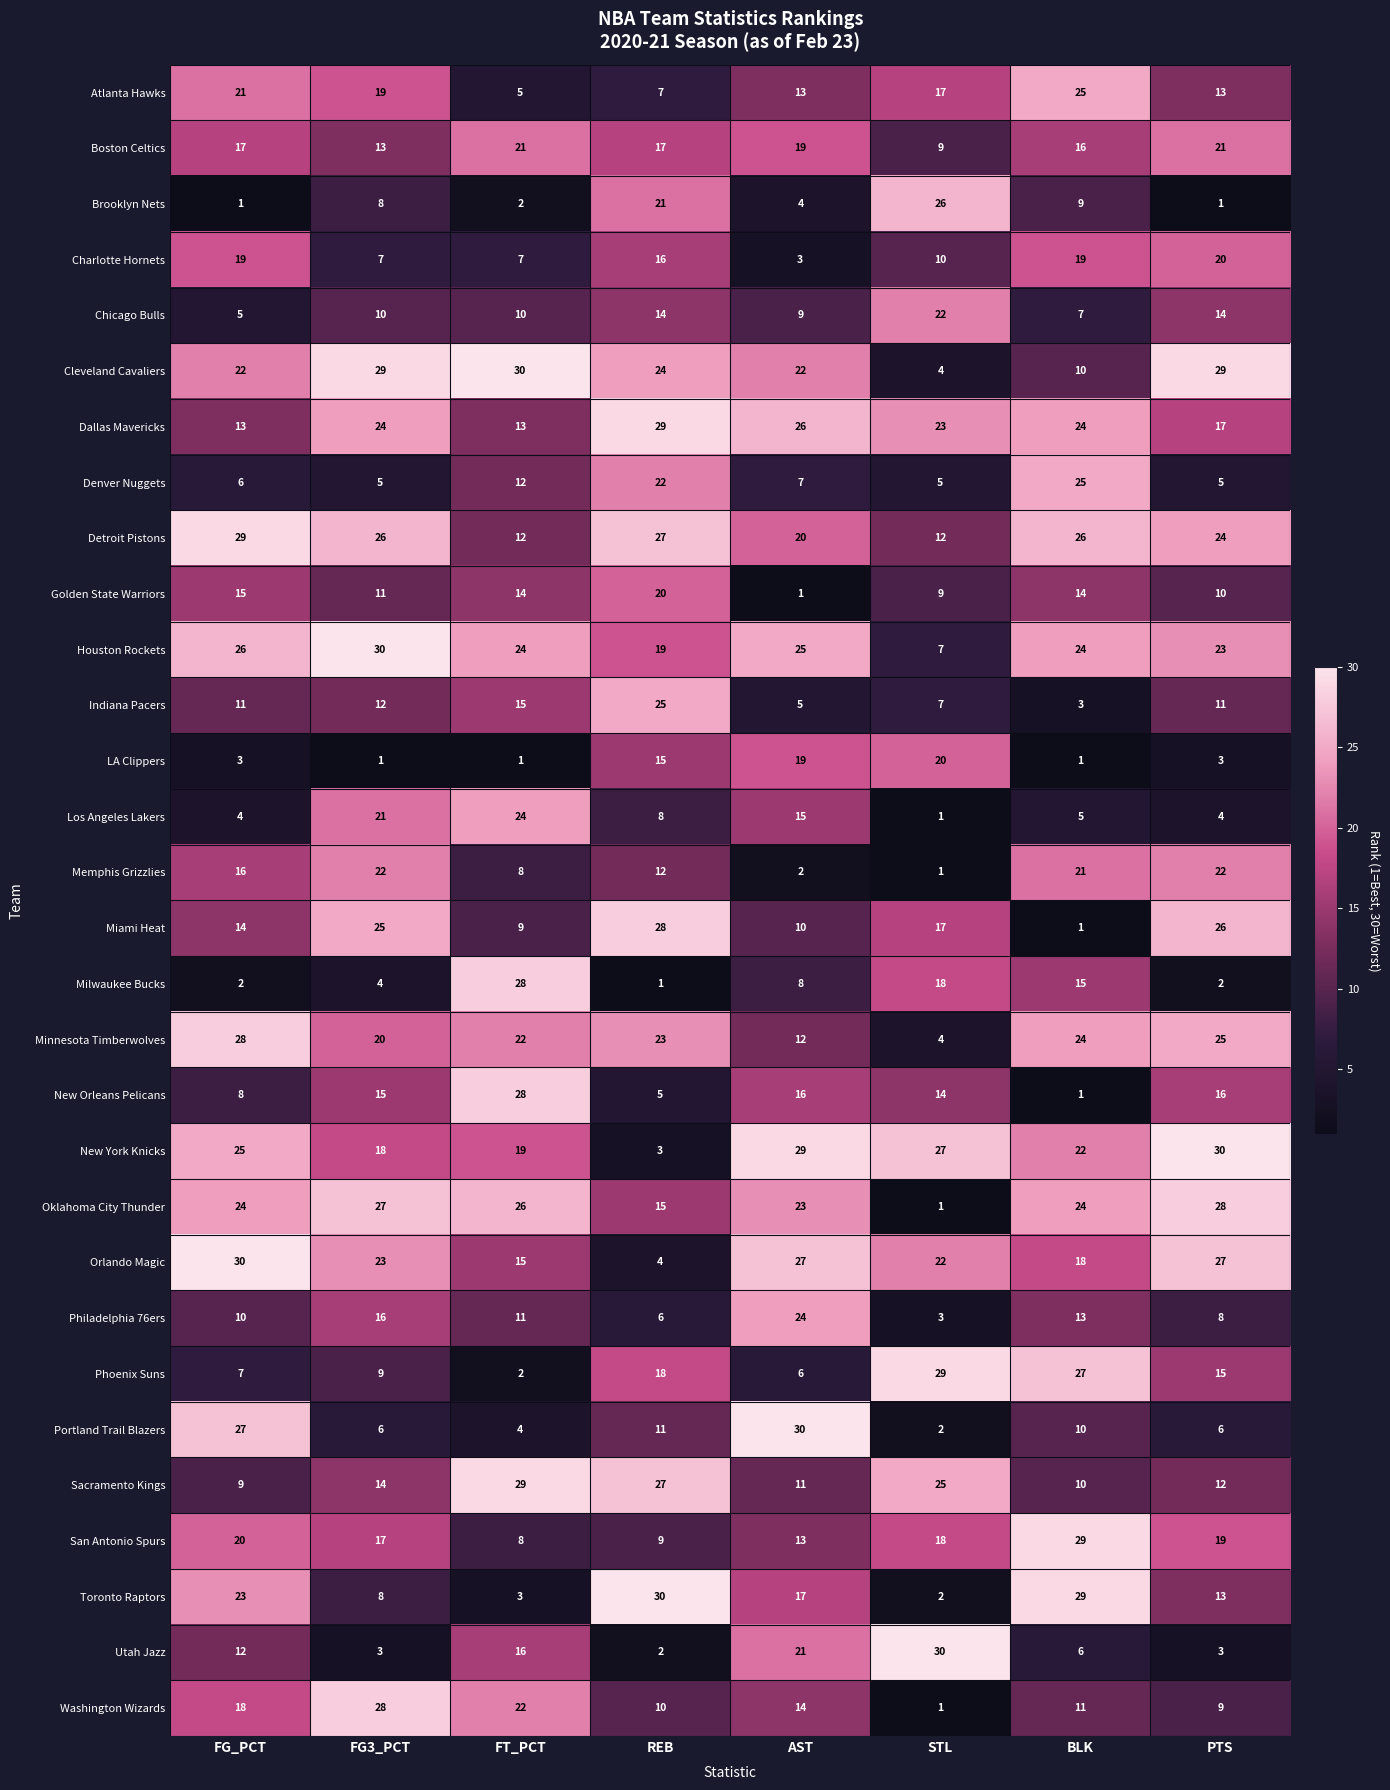

True or false: Milwaukee Bucks has a value of 8 at AST.

True